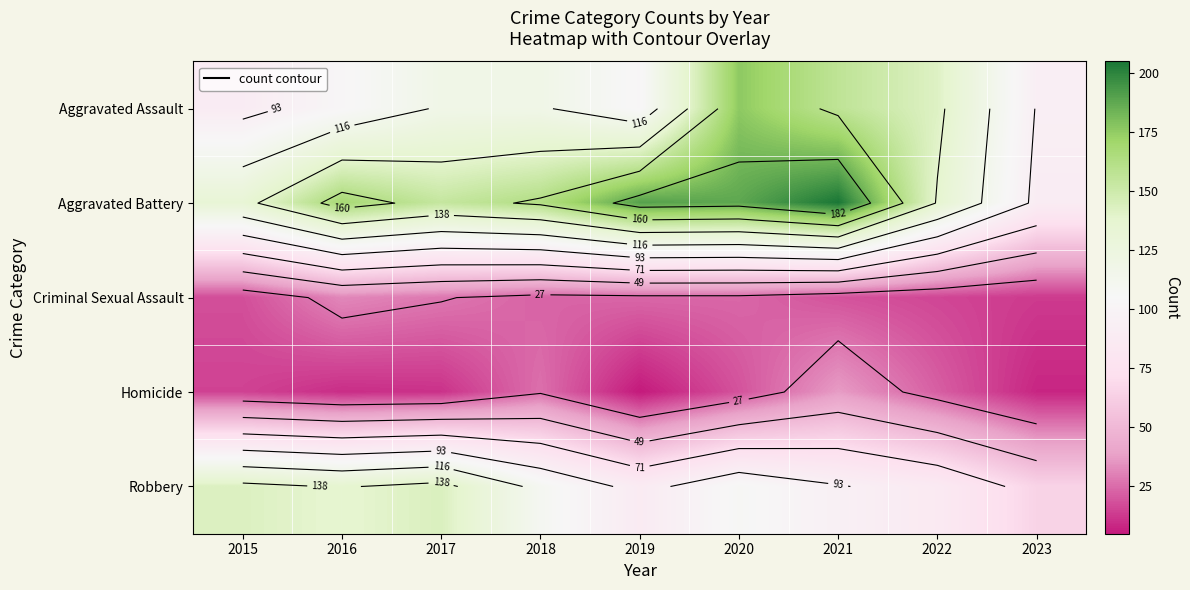

True or false: Aggravated Assault has a value of 103 at 2019.

True